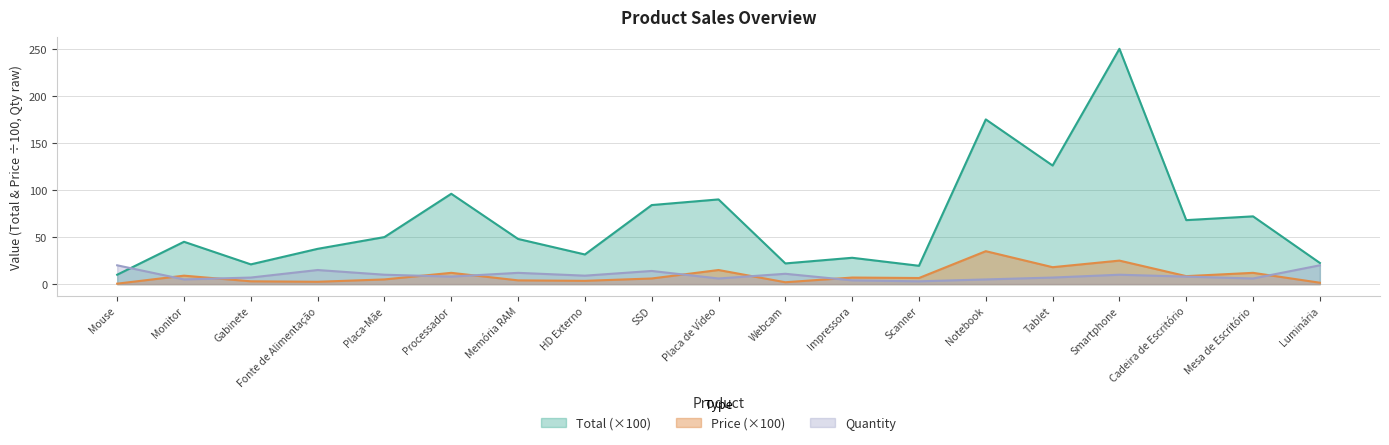

What is the lowest value of the Total series?

10.0